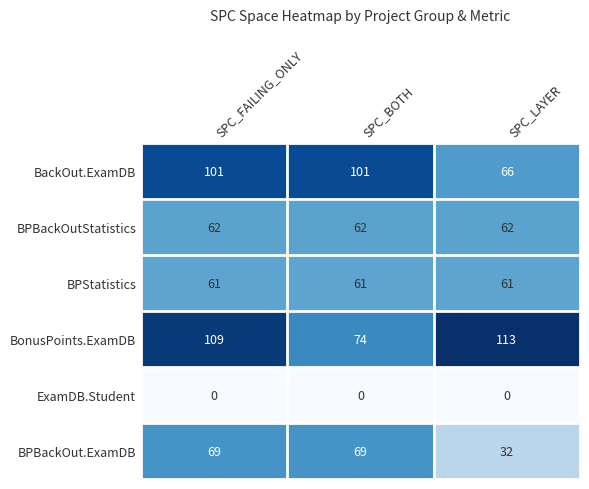

Reading left to right, extract all data points from this chart.

BackOut.ExamDB: SPC_FAILING_ONLY=101	SPC_BOTH=101	SPC_LAYER=66
BPBackOutStatistics: SPC_FAILING_ONLY=62	SPC_BOTH=62	SPC_LAYER=62
BPStatistics: SPC_FAILING_ONLY=61	SPC_BOTH=61	SPC_LAYER=61
BonusPoints.ExamDB: SPC_FAILING_ONLY=109	SPC_BOTH=74	SPC_LAYER=113
ExamDB.Student: SPC_FAILING_ONLY=0	SPC_BOTH=0	SPC_LAYER=0
BPBackOut.ExamDB: SPC_FAILING_ONLY=69	SPC_BOTH=69	SPC_LAYER=32